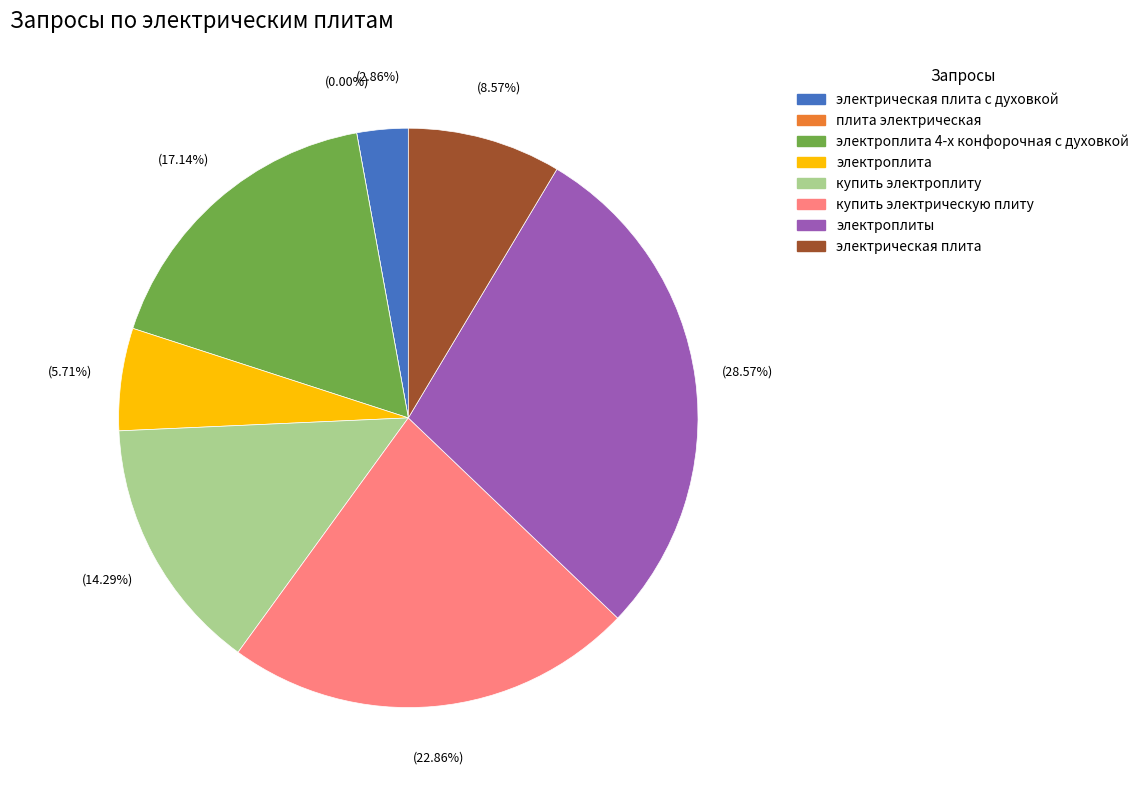

Is it true that плита электрическая is 0% of the pie?

True